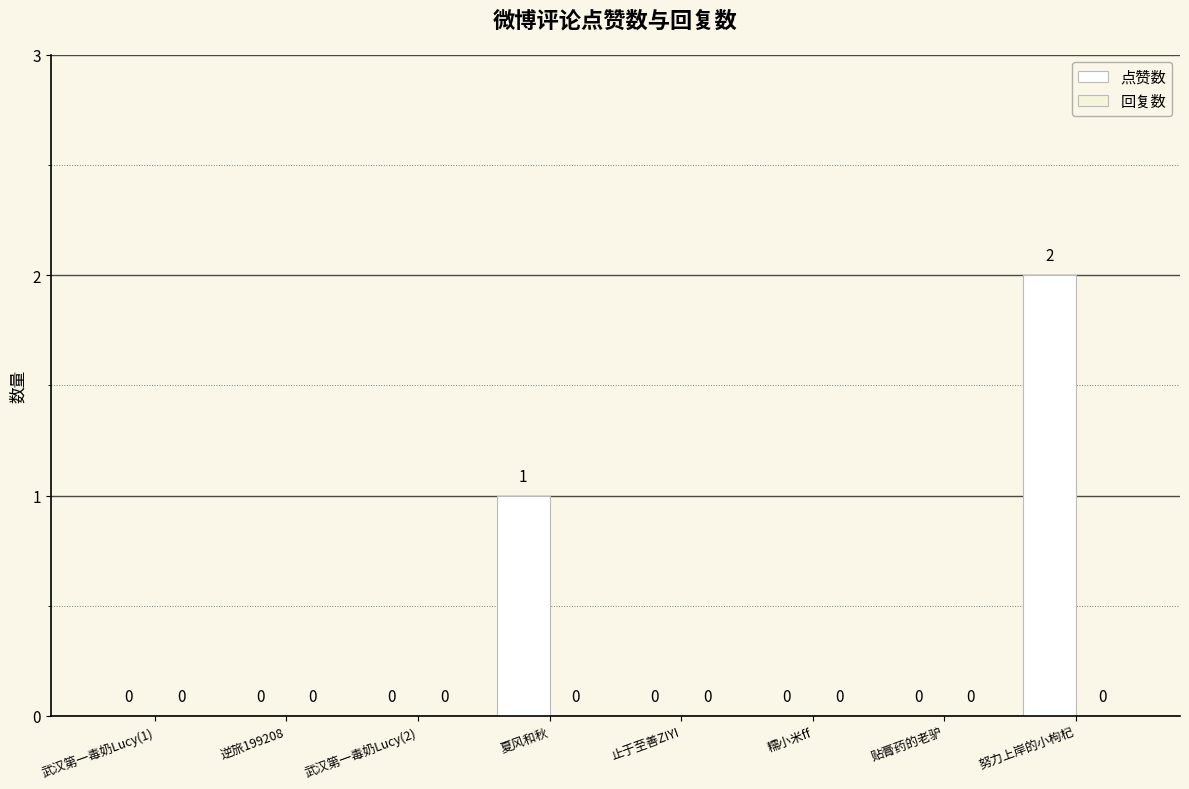

How many values are above zero?

2